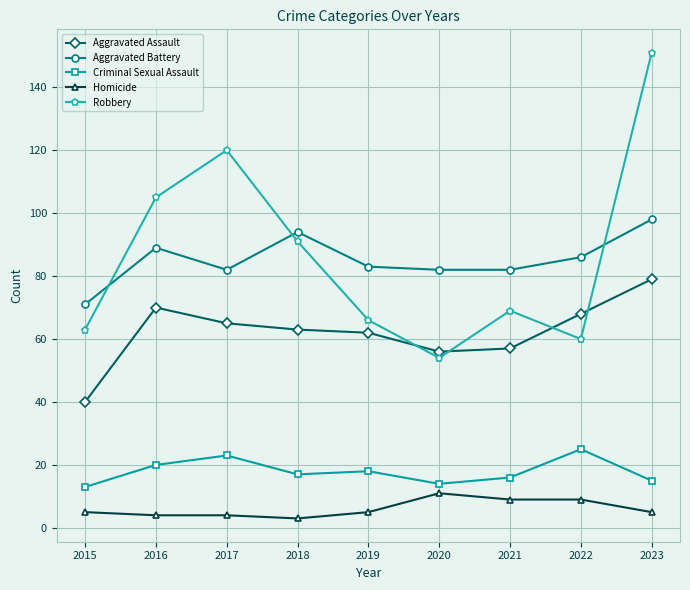

List the series in order of their peak value, lowest first.

Homicide, Criminal Sexual Assault, Aggravated Assault, Aggravated Battery, Robbery